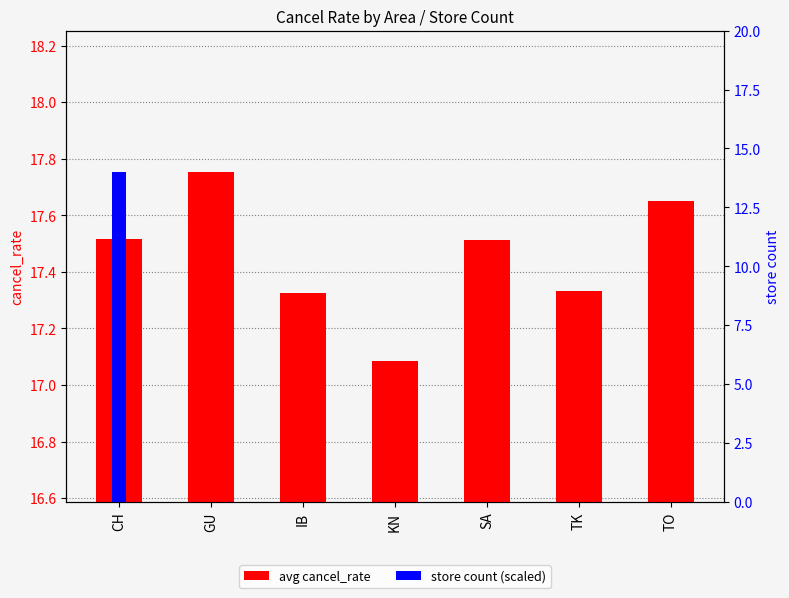

Which category has the highest value across all series?

GU